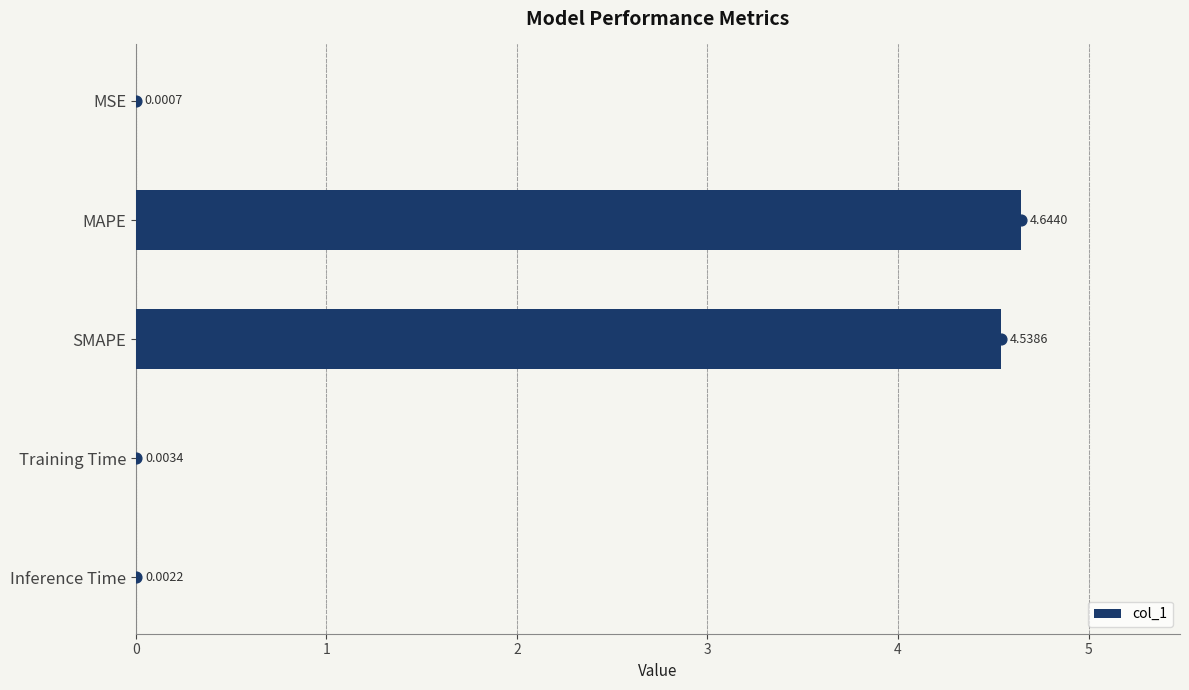

What is the sum of all col_1 values?

9.2